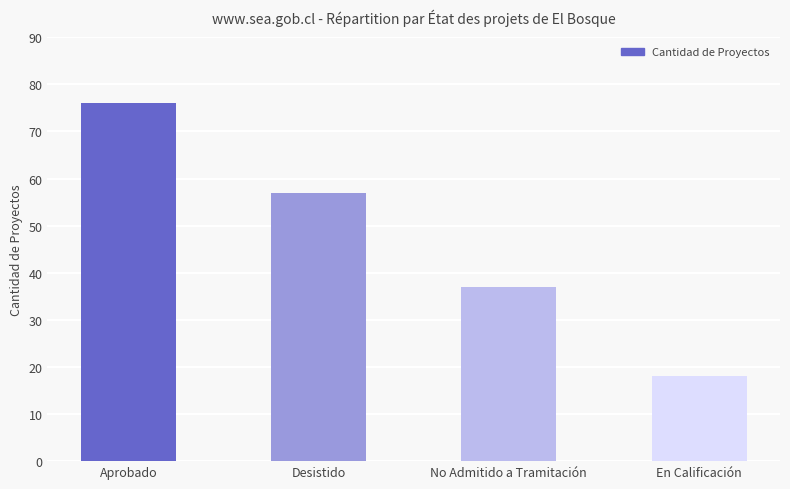

Reading left to right, list all the values displayed in this chart.

76	57	37	18